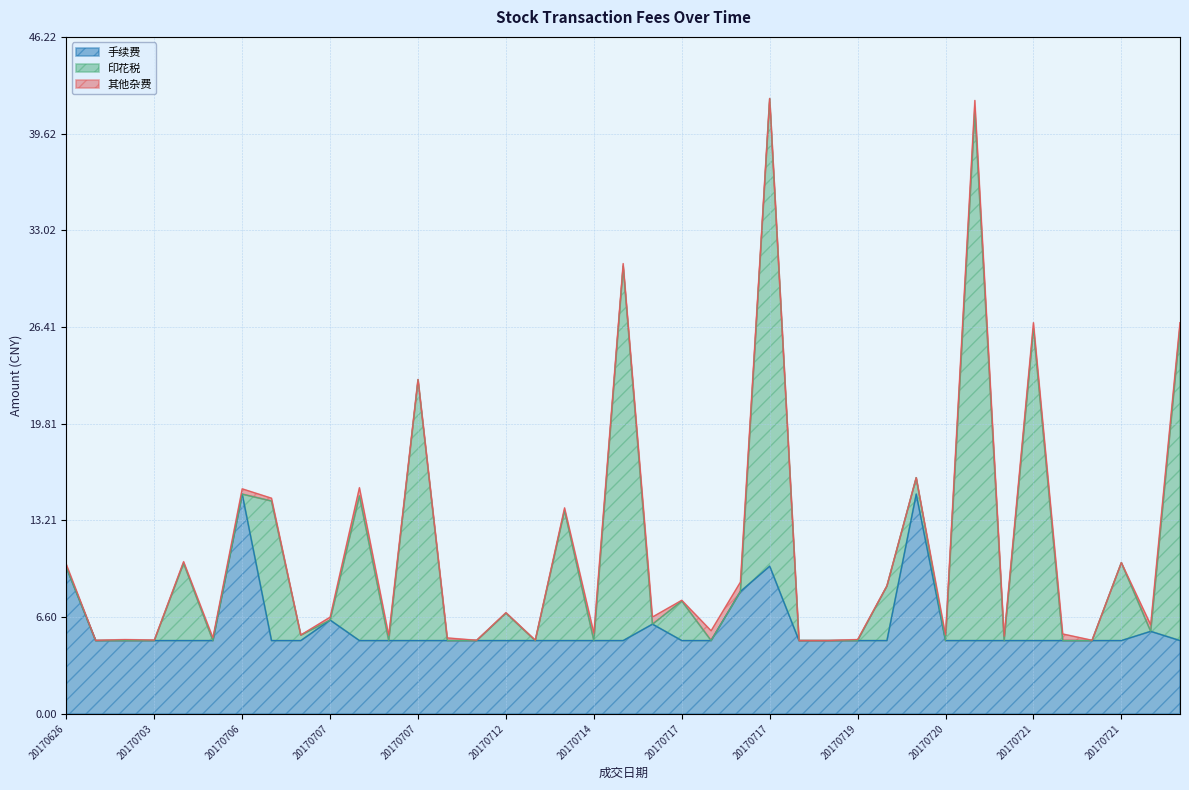

Which category has the lowest value in the 印花税 series?

20170626